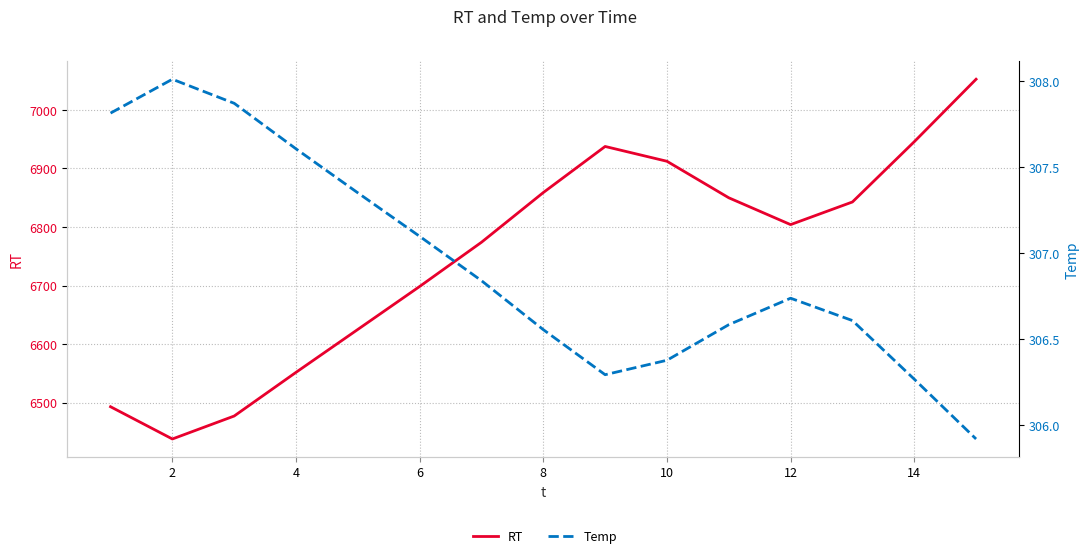

Rank the series at 8 from lowest to highest value.

Temp, RT